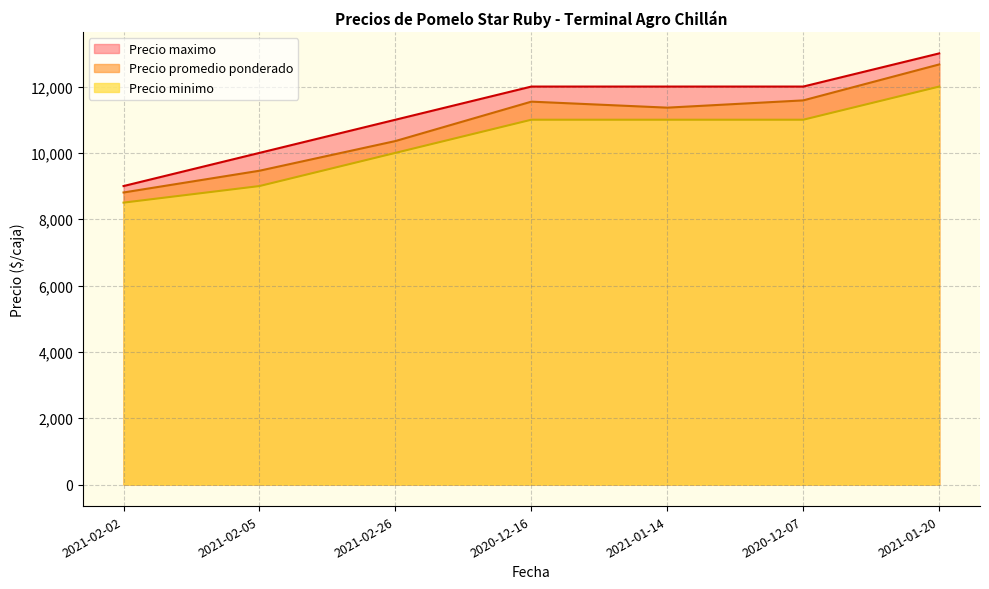

Which series changed the most between 2021-01-14 and 2021-02-05?

Precio minimo